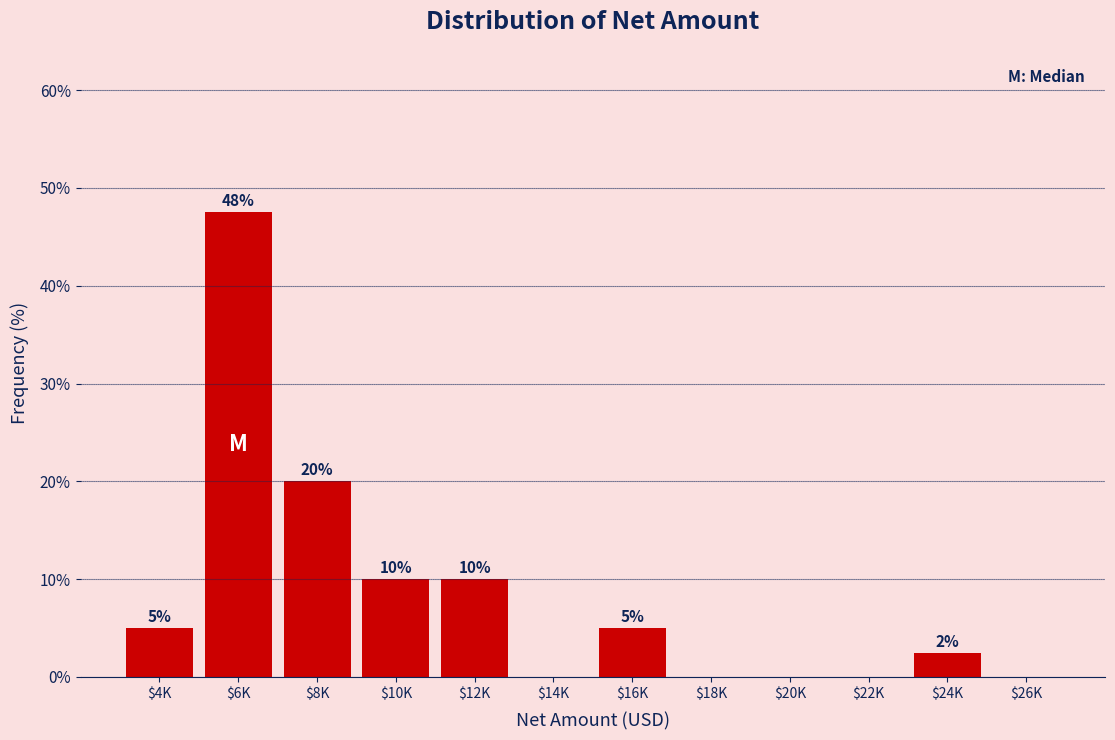

The value at $4K is 8.4. True or false?

False